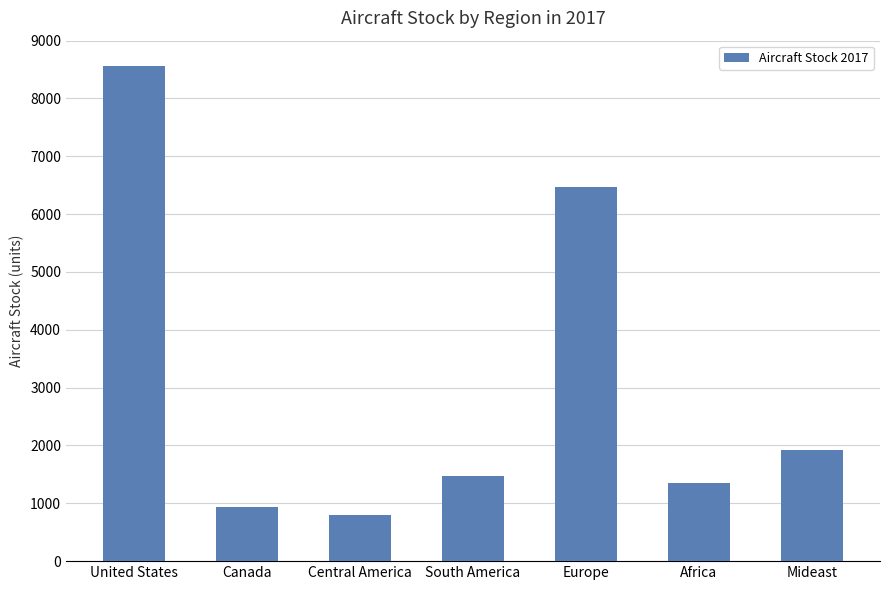

What is the smallest value displayed?

797.0